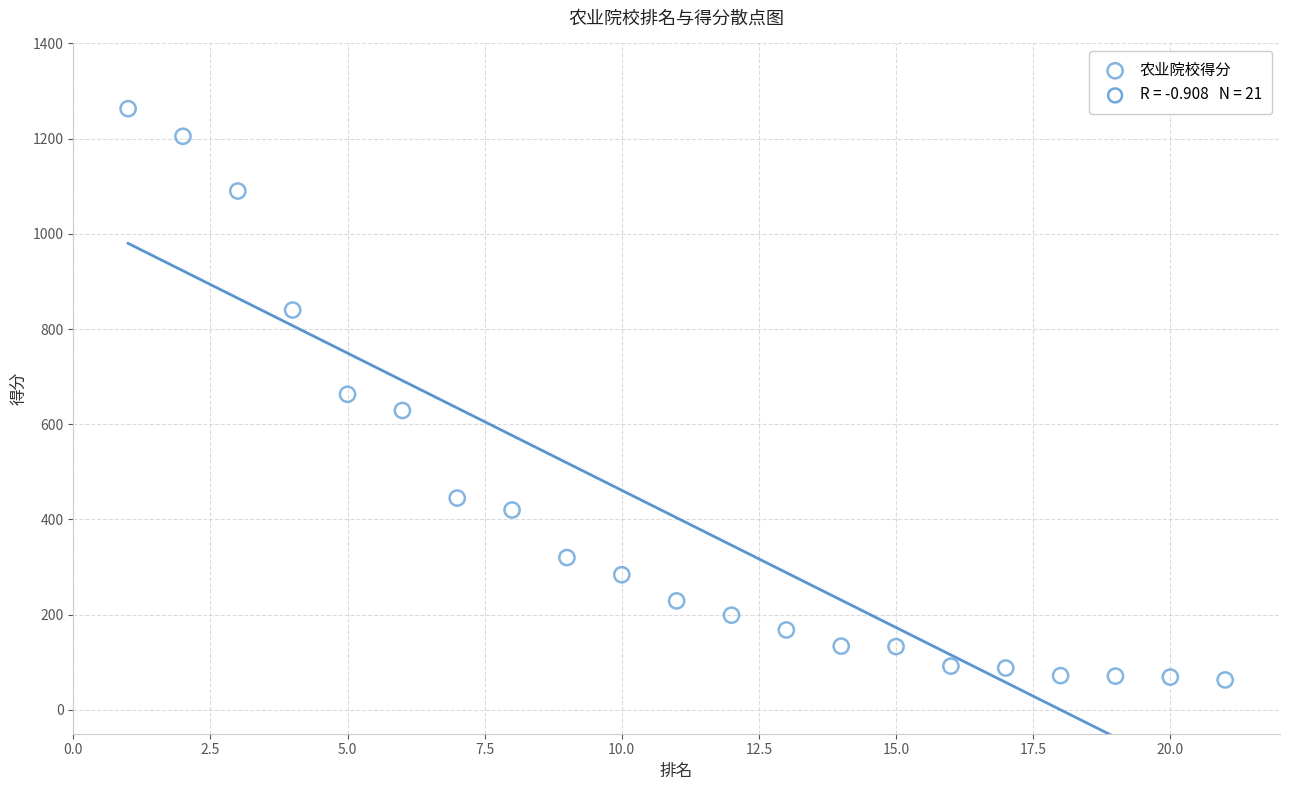

What is the range of Y values (max minus min)?

1200